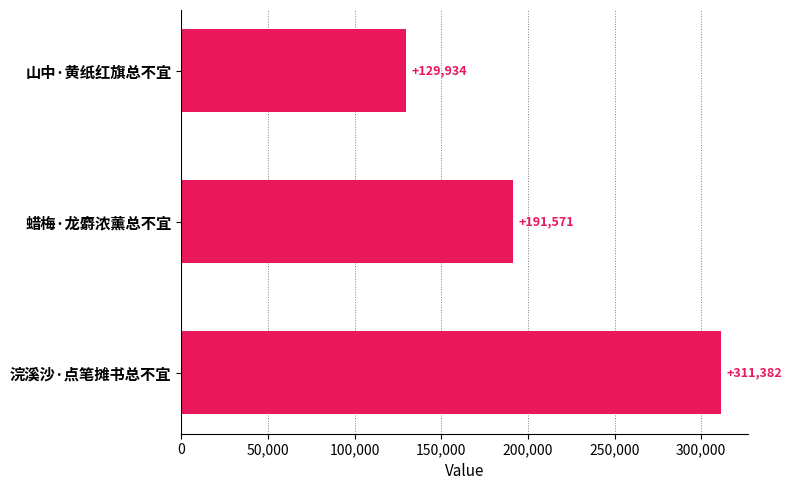

Read the value at 浣溪沙·点笔摊书总不宜, to the nearest 10.

311380